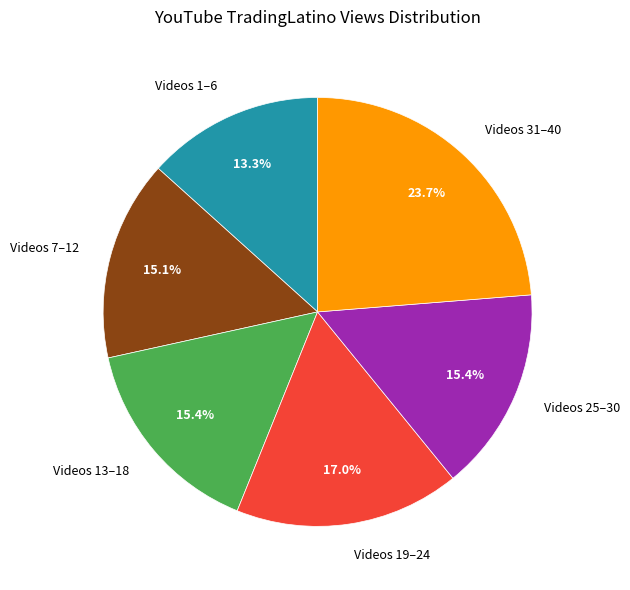

Is the sum of Videos 13–18 and Videos 25–30 greater than half?

No